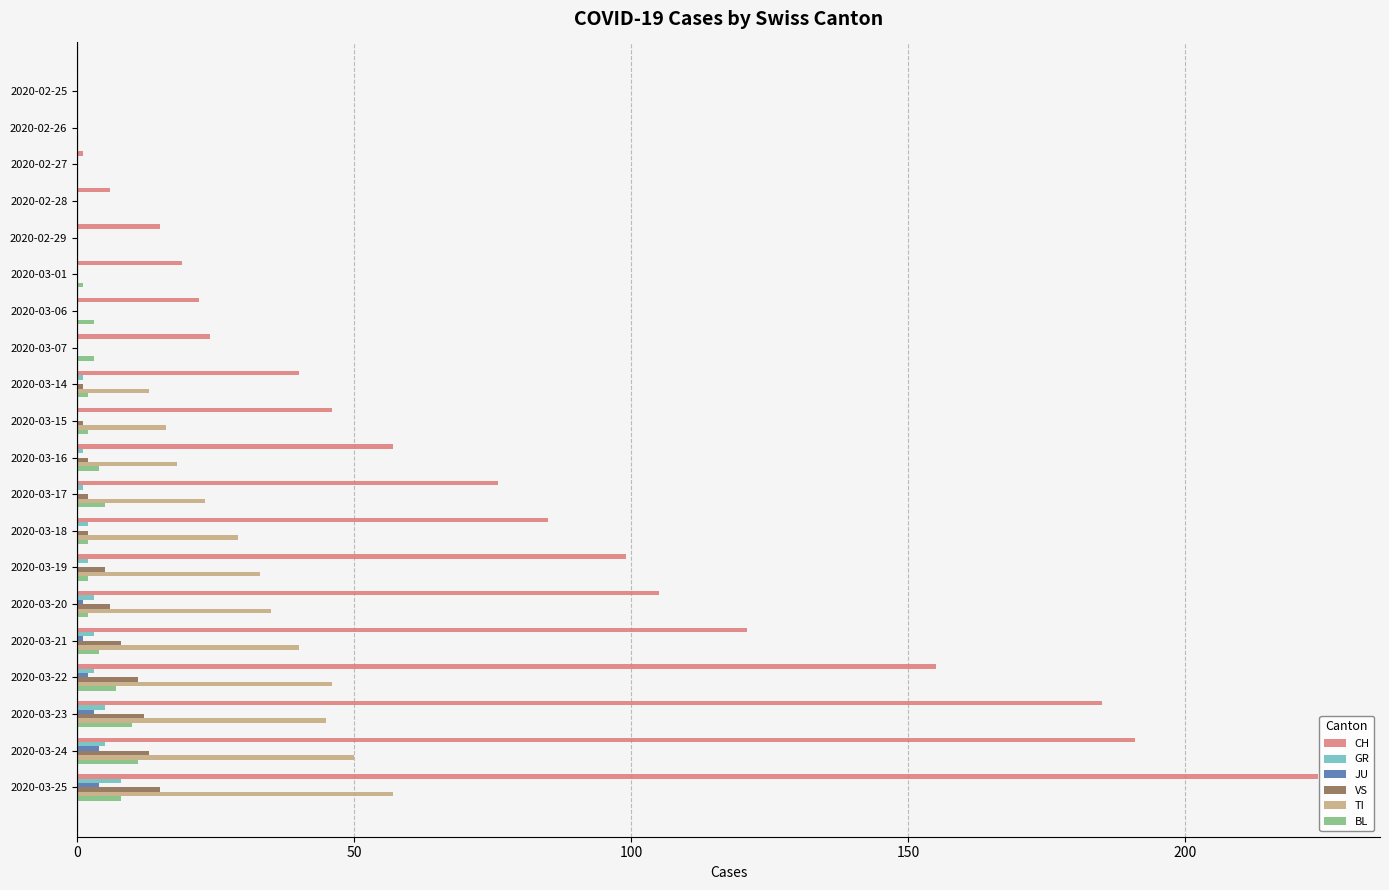

Which series has the largest total across all categories?

CH